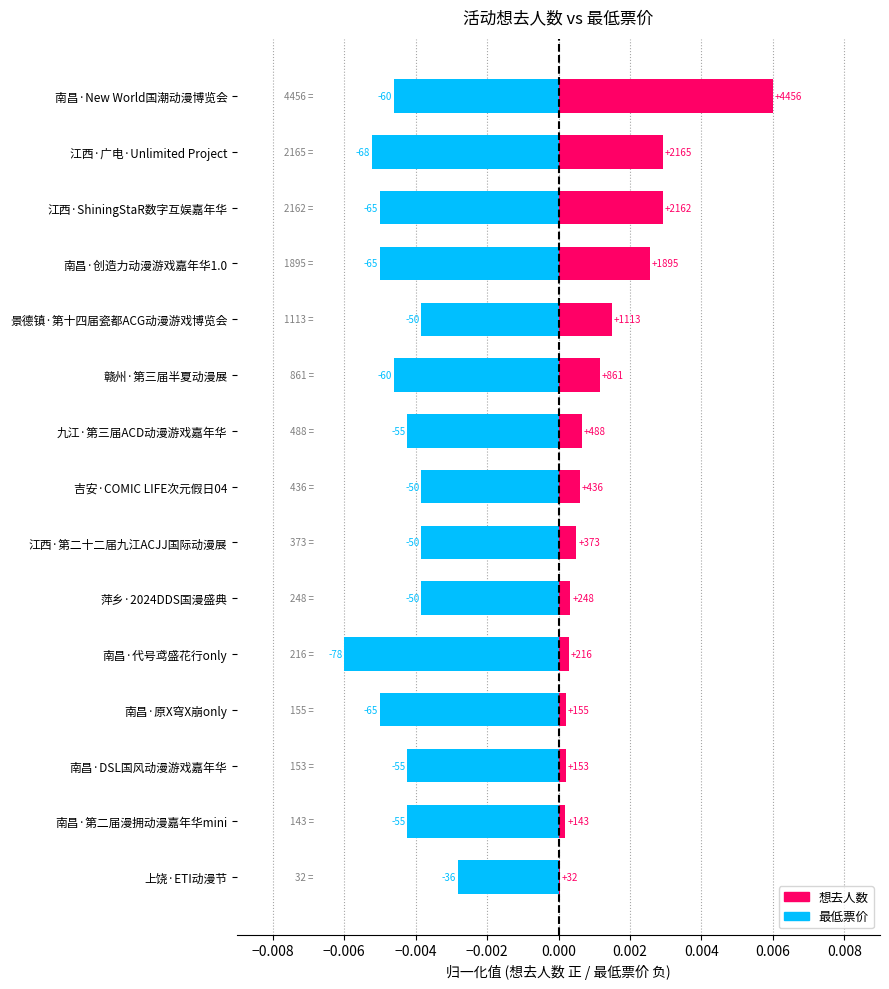

Is the value of 想去人数 at 江西·ShiningStaR数字互娱嘉年华 greater than the value of 最低票价 at 南昌·DSL国风动漫游戏嘉年华?

Yes